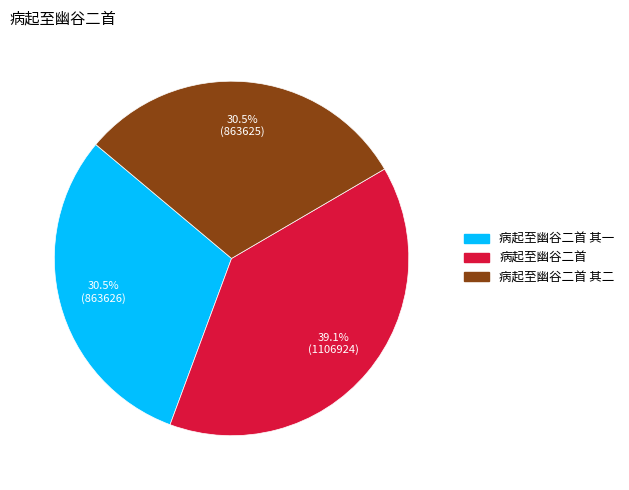

Does any single category account for the majority?

No